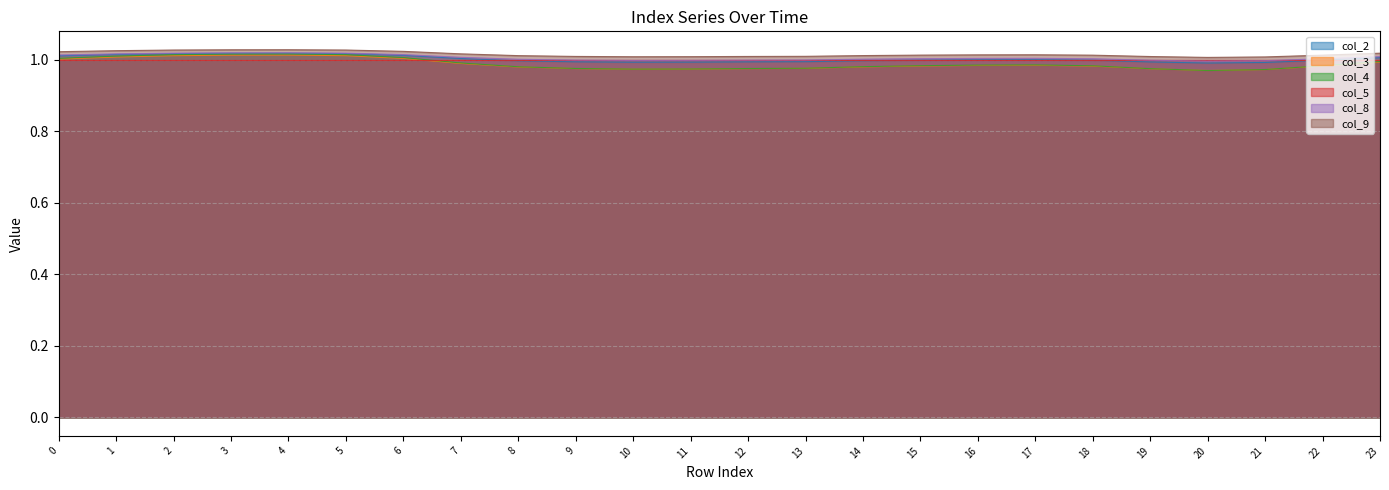

What is the average value of the col_9 series?

1.0